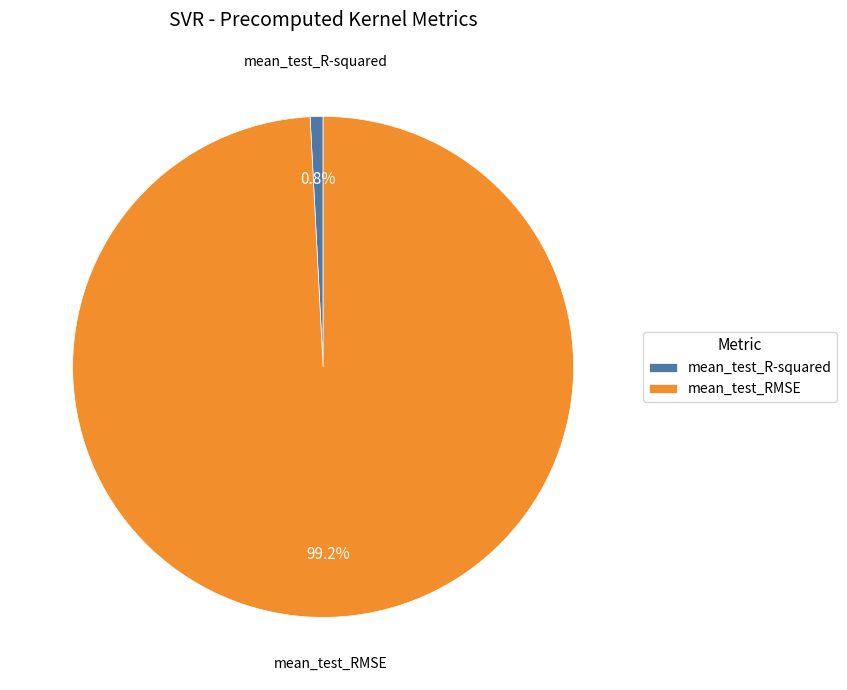

Is there any slice that represents more than half of the pie?

Yes